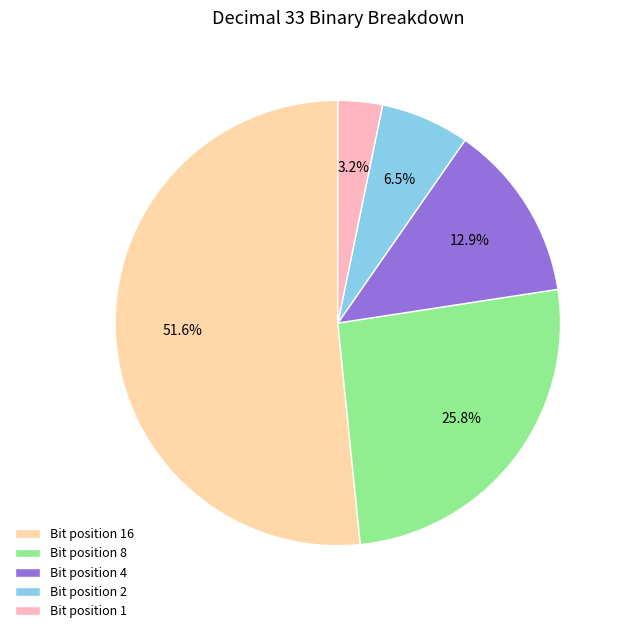

Which slice is the largest?

Bit position 16